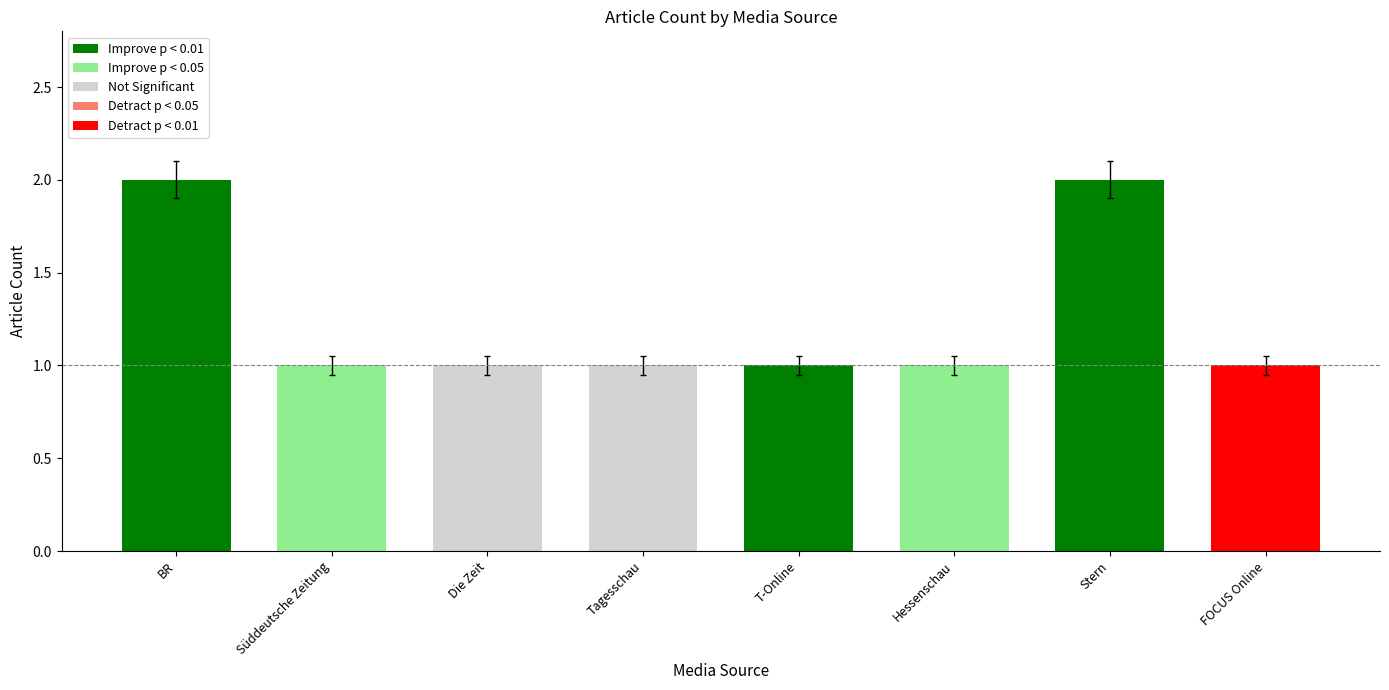

The chart shows a value of 2 at BR. True or false?

True